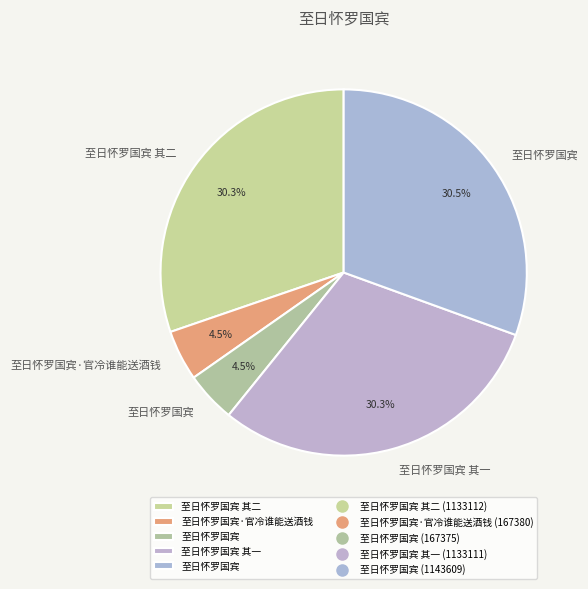

How many segments does this pie chart have?

5